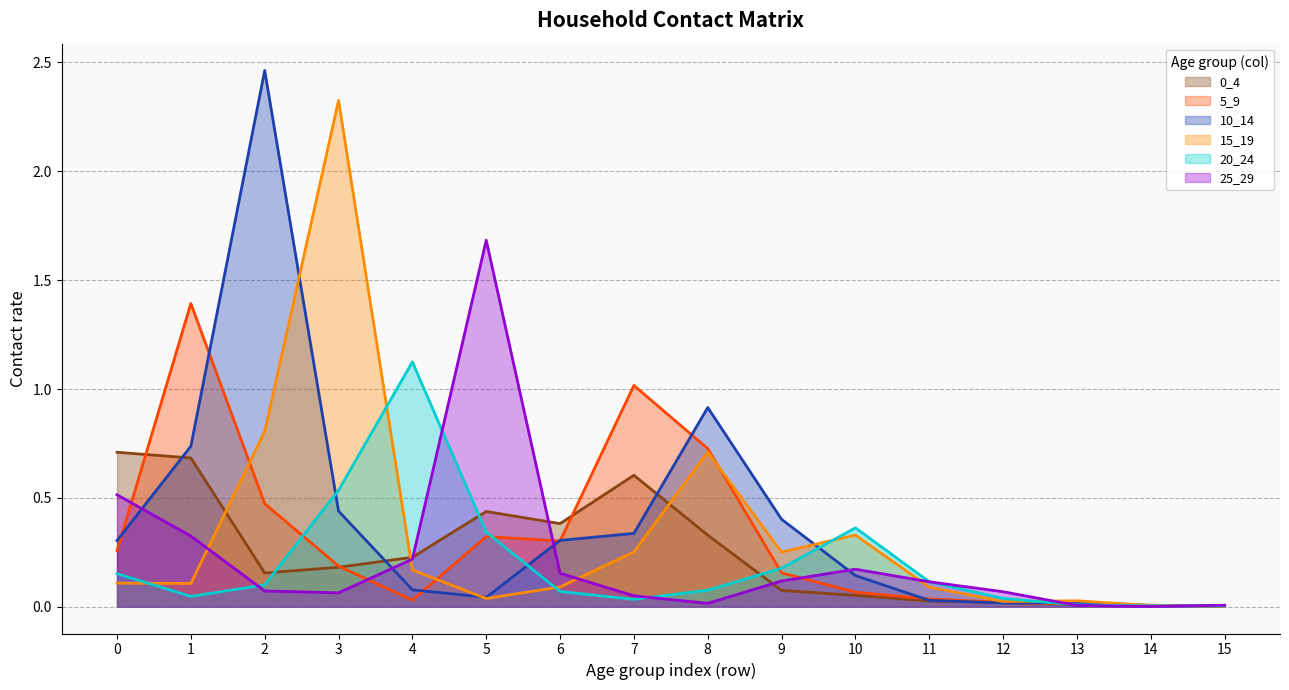

What value does the 20_24 series have at 9?

0.2